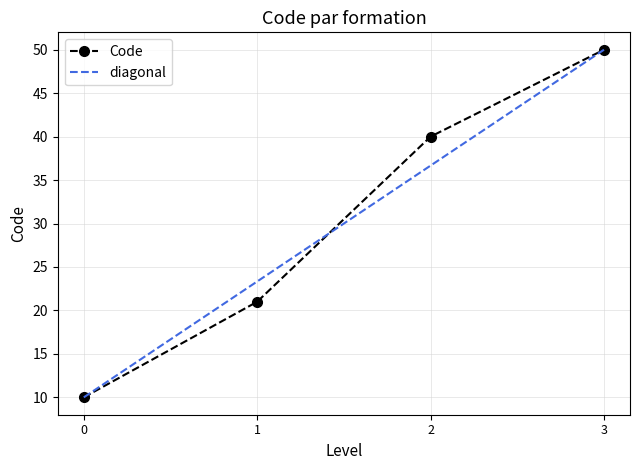

How many values are below 40?

2